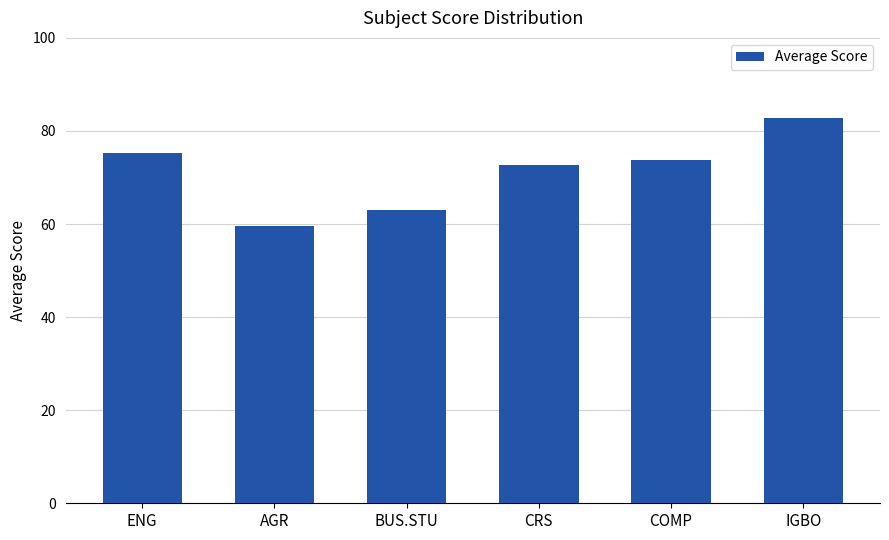

Reading right to left, transcribe all the data shown in this chart.

82.7	73.8	72.6	62.9	59.5	75.2